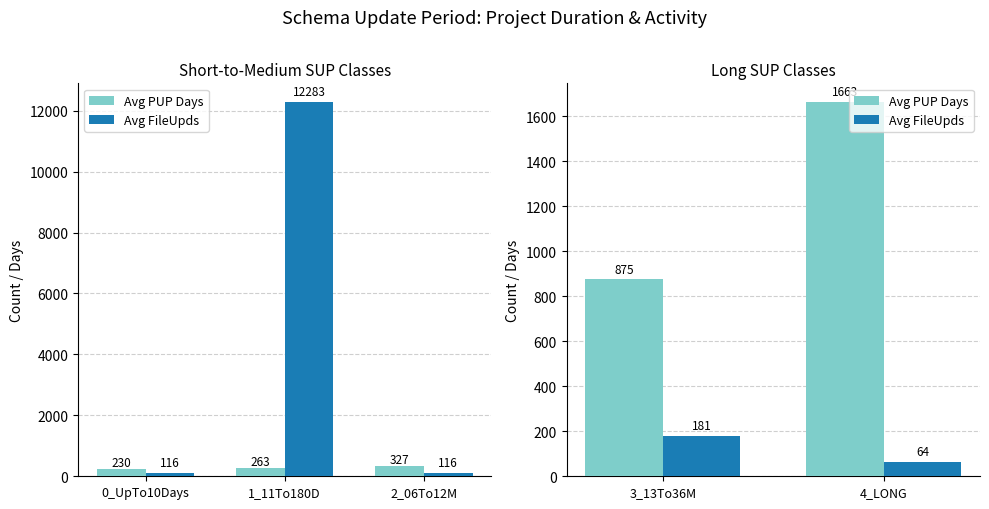

Does the chart contain any negative values?

No